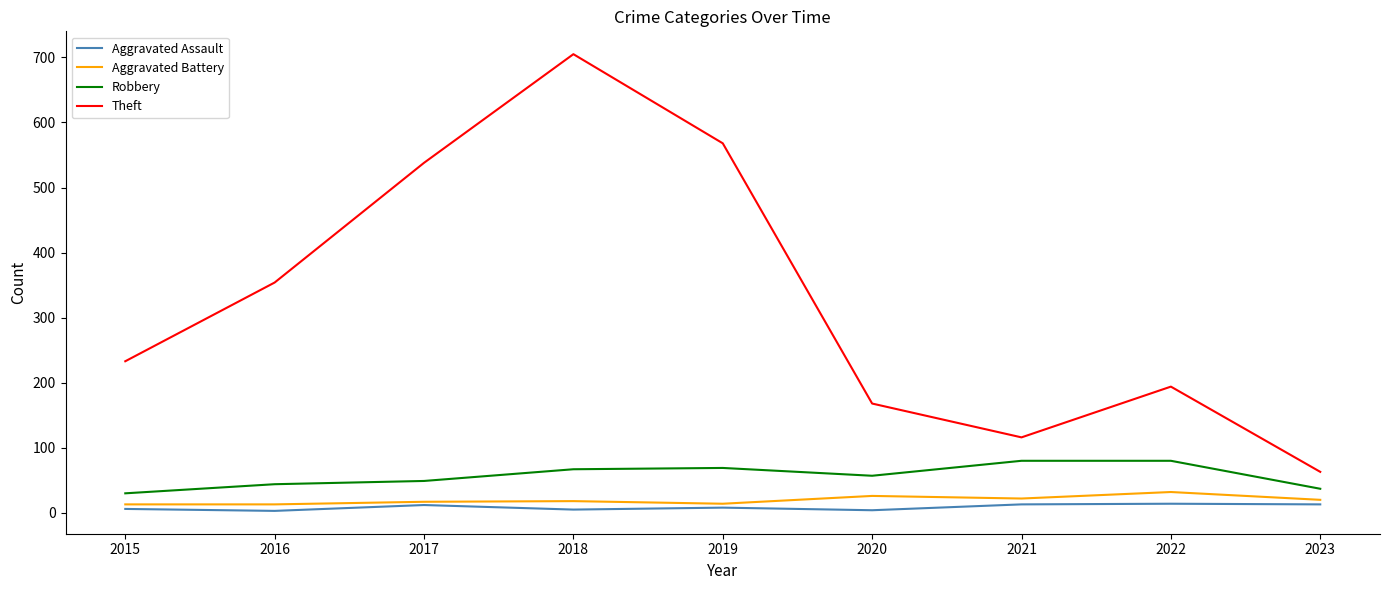

True or false: Robbery and Aggravated Assault intersect in this chart.

False